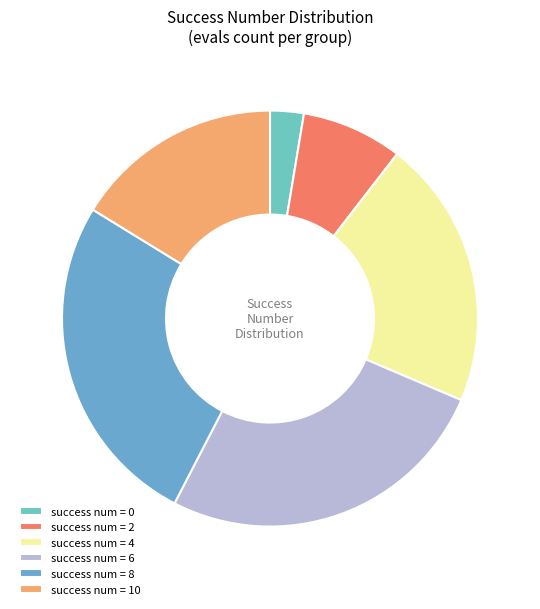

How many slices are in this pie chart?

6